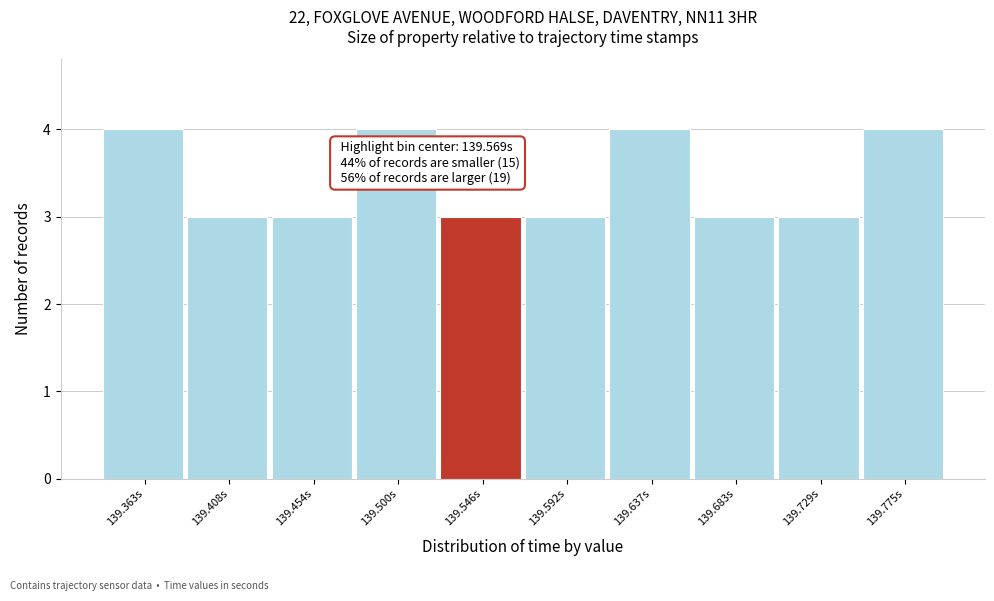

Reading left to right, extract all data points from this chart.

4	3	3	4	3	3	4	3	3	4